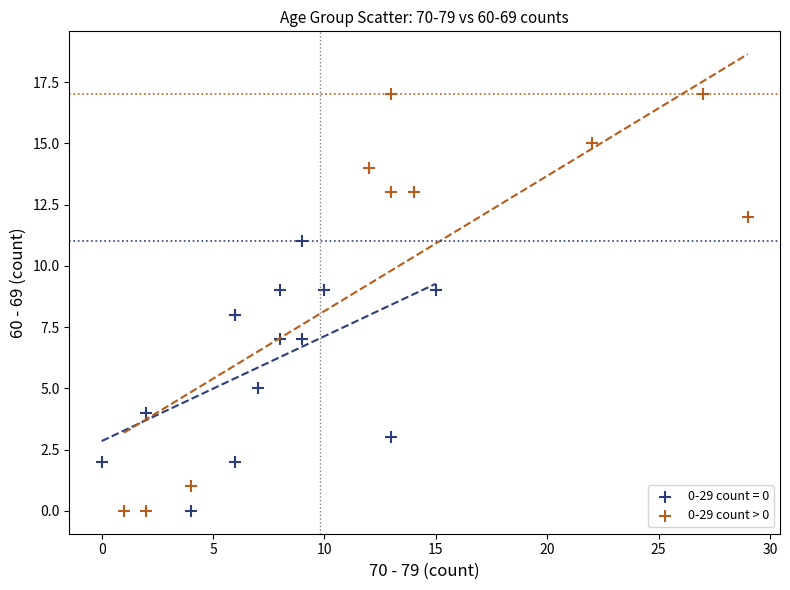

Which series has the widest spread of Y values?

0-29 count > 0